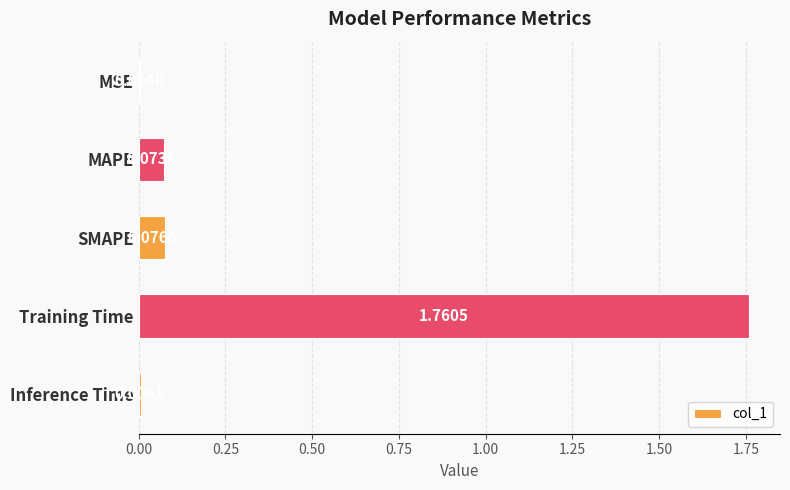

What is the sum of all values?

1.9